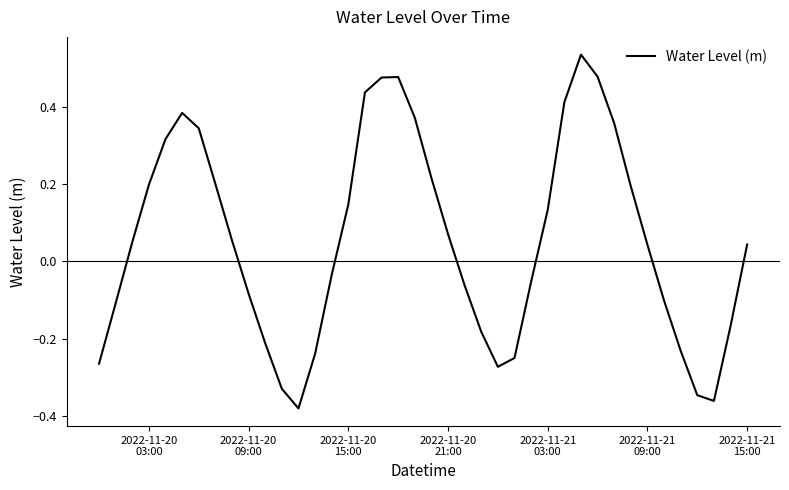

Does the chart display data point markers on the line(s)?

No